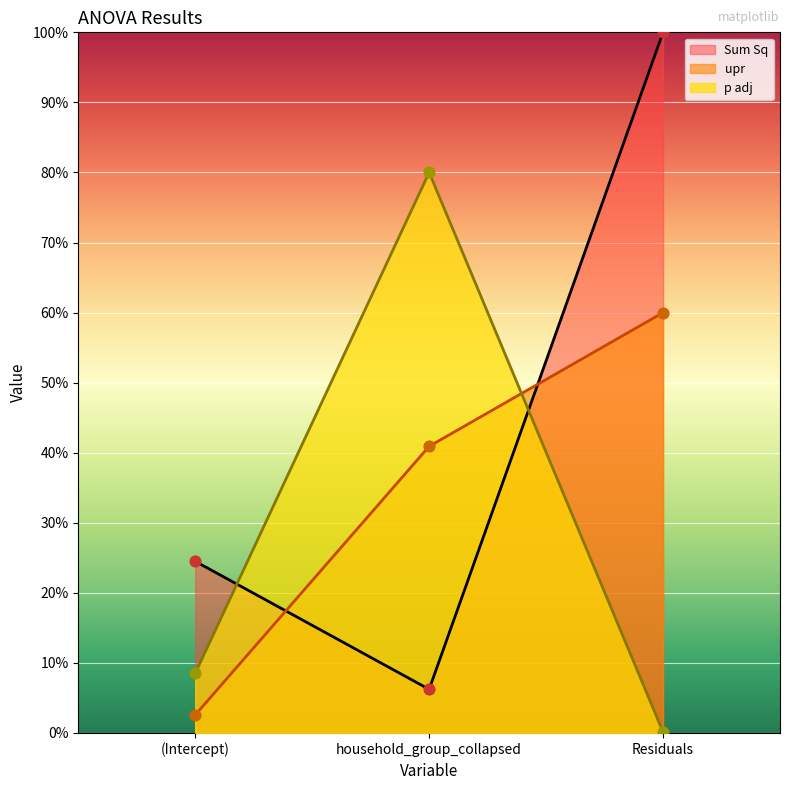

At how many categories does at least one series exceed 18?

3